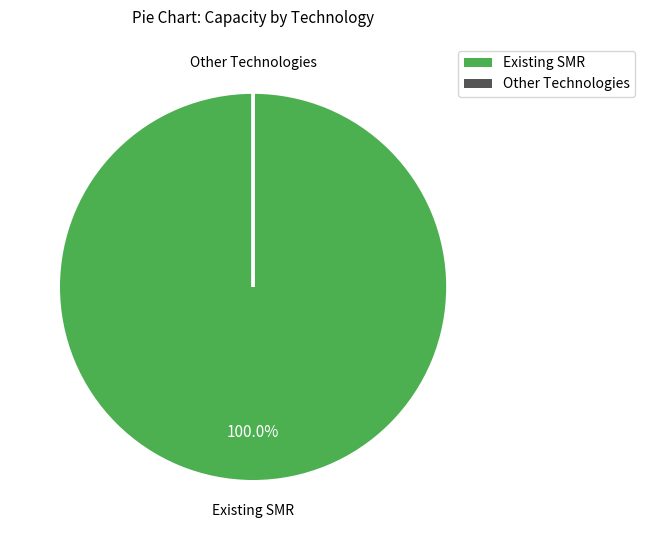

Is there any slice that represents more than half of the pie?

Yes